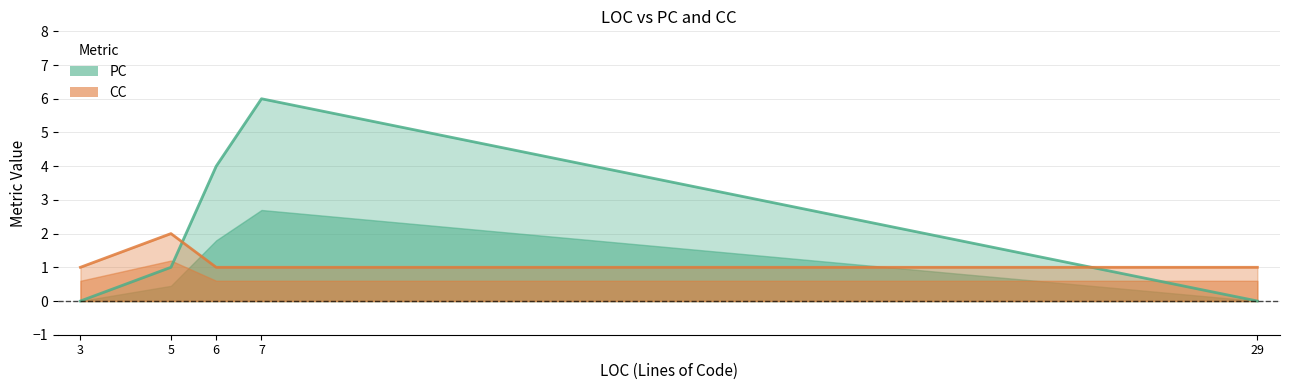

At which category does PC reach its first local peak?

7